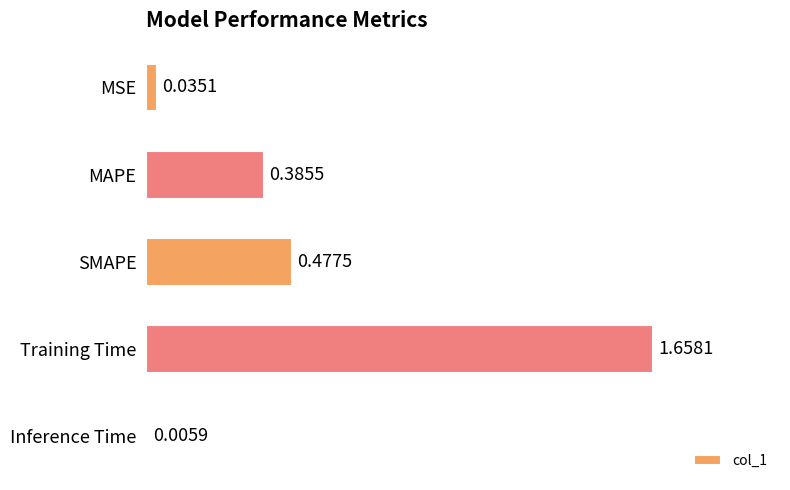

How many data points does each series have?

5